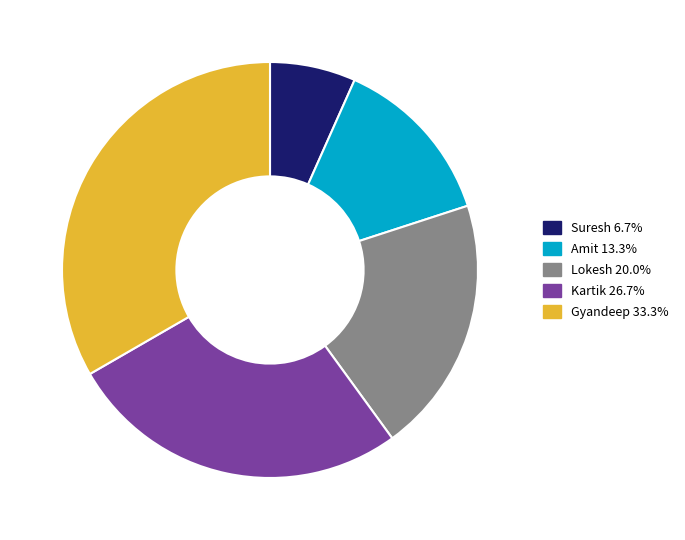

Does Kartik 26.7% represent more than half of the total?

No